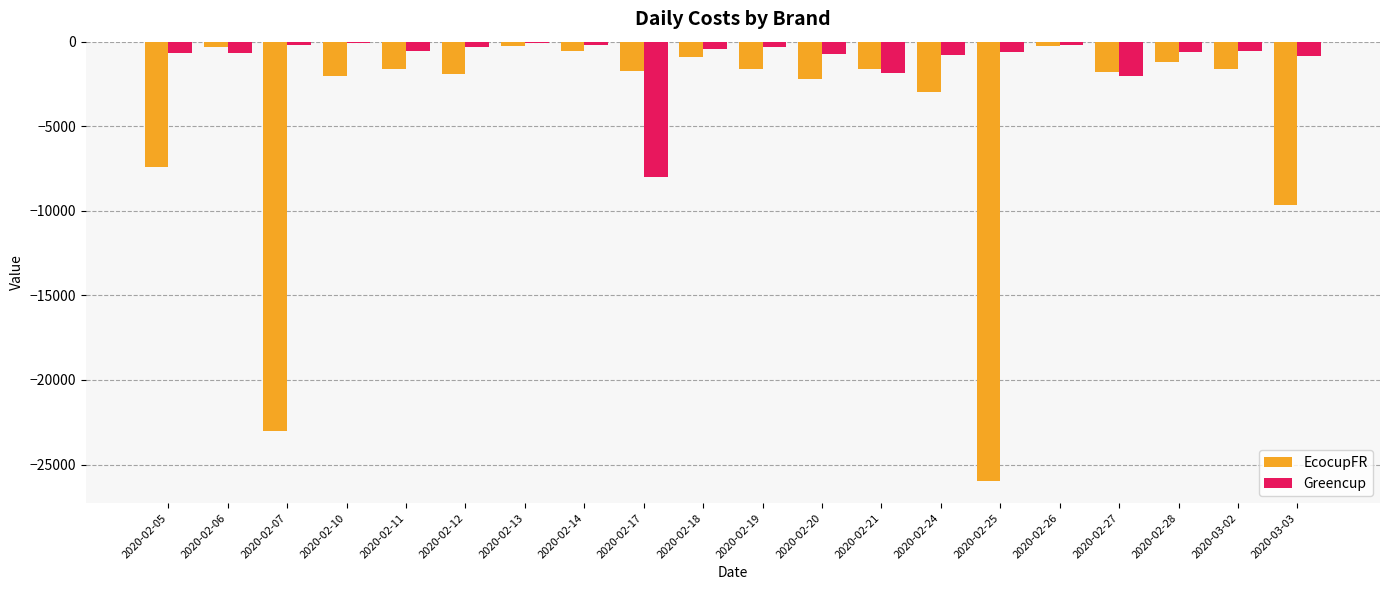

What is the total value across all series at 2020-02-26?

-449.0